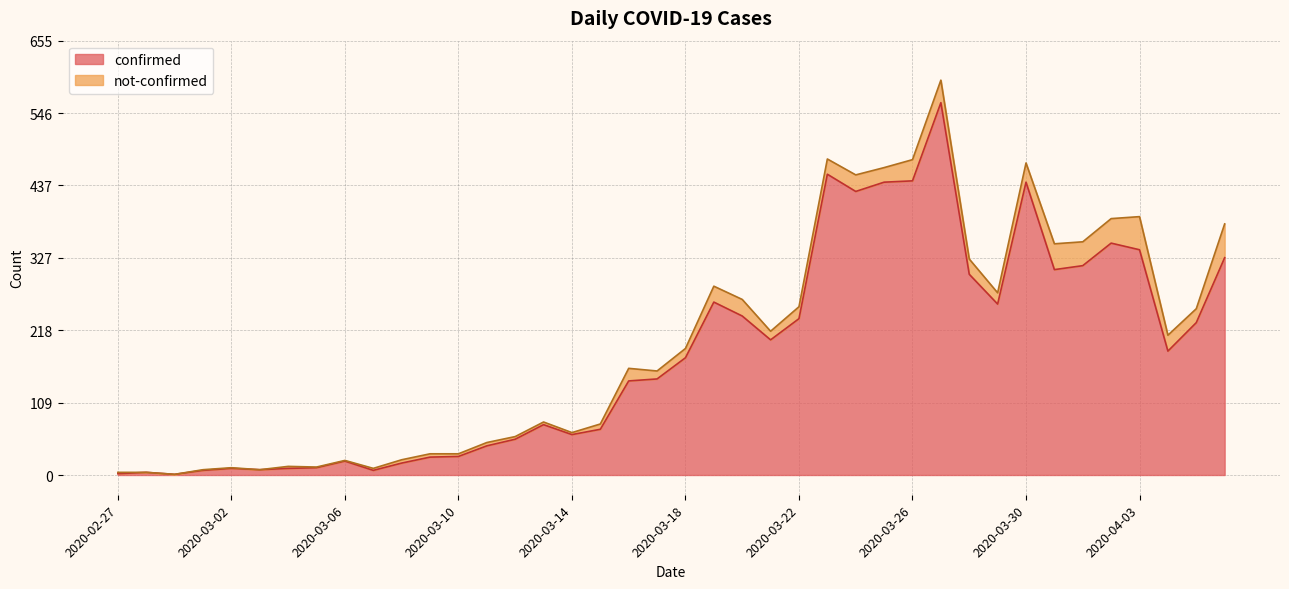

What is the ratio of the value at 2020-02-28 to the value at 2020-03-12?

0.1